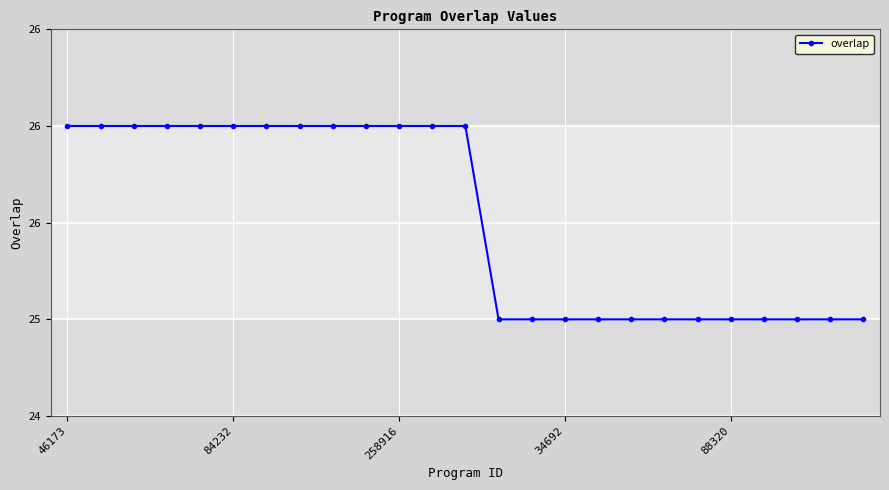

Is this an area chart (filled region under the line)?

No